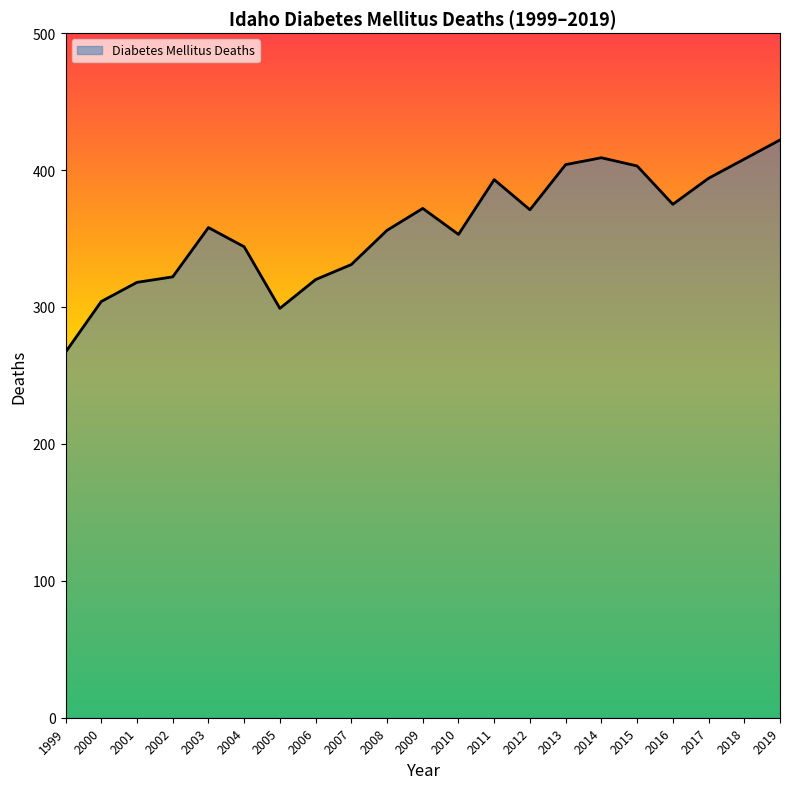

What is the difference between the values at 2010 and 2000?

49